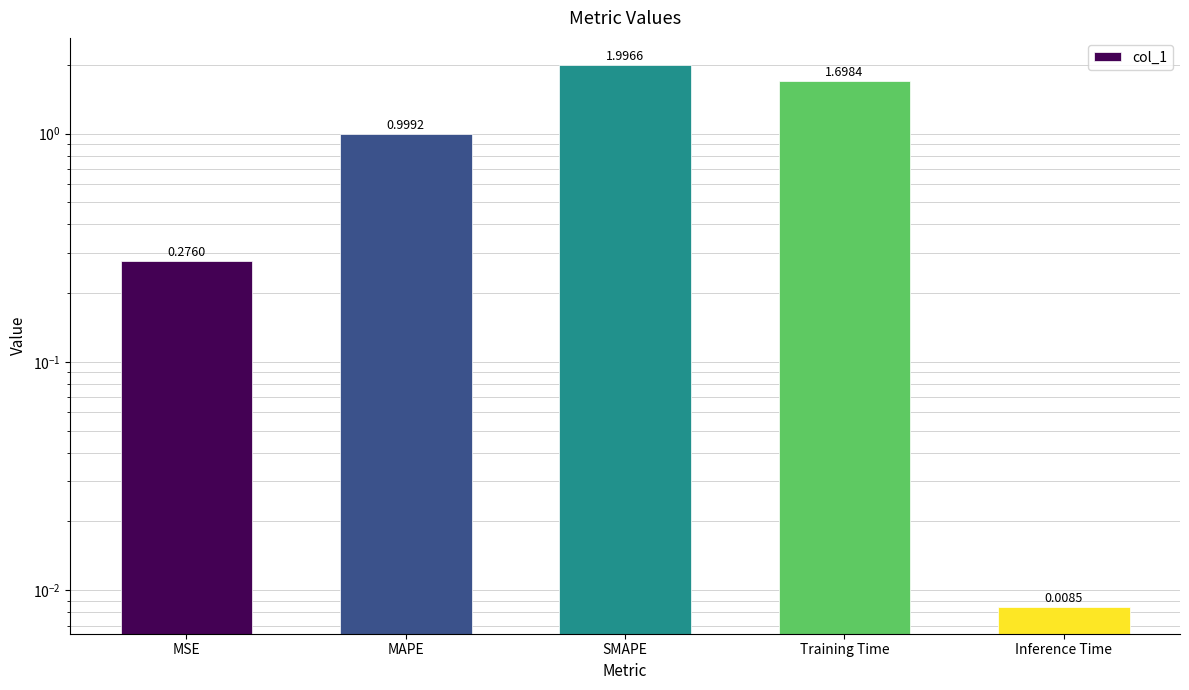

Which label corresponds to the largest value in the chart?

SMAPE